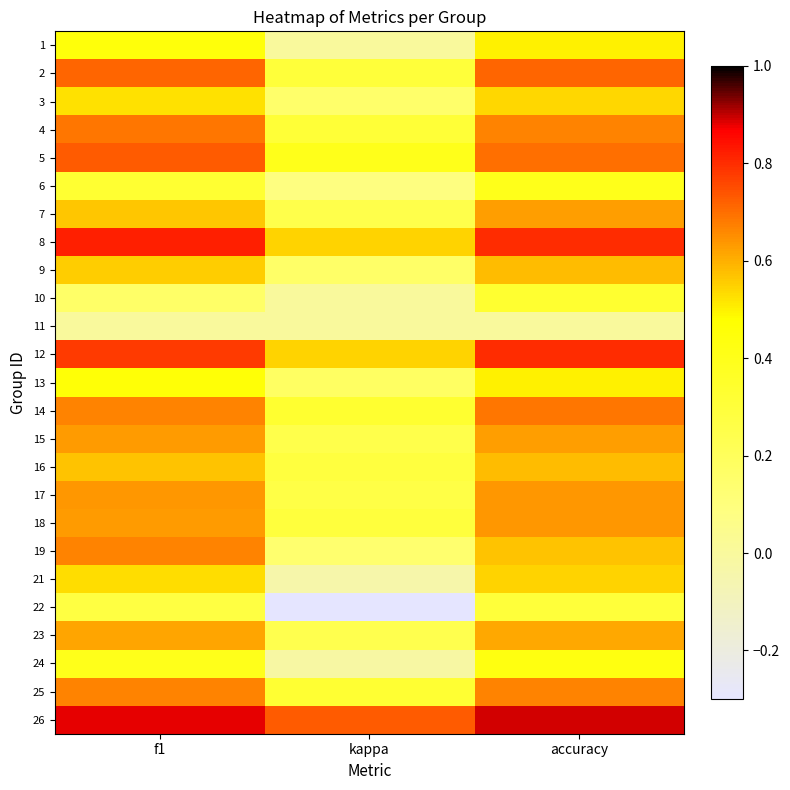

What is the total value across all series at f1?

13.9